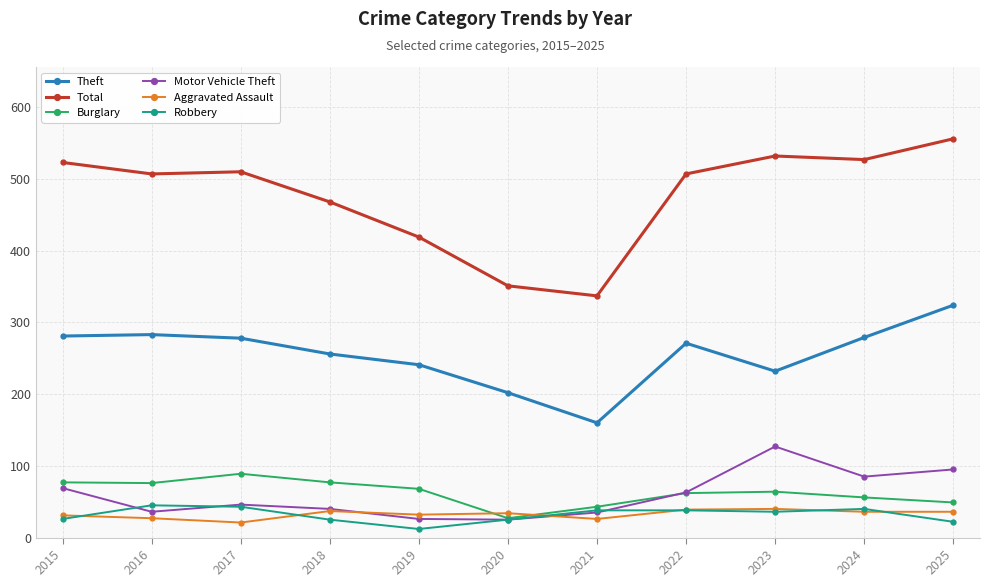

What is the difference between the second highest and minimum values in the Burglary series?

50